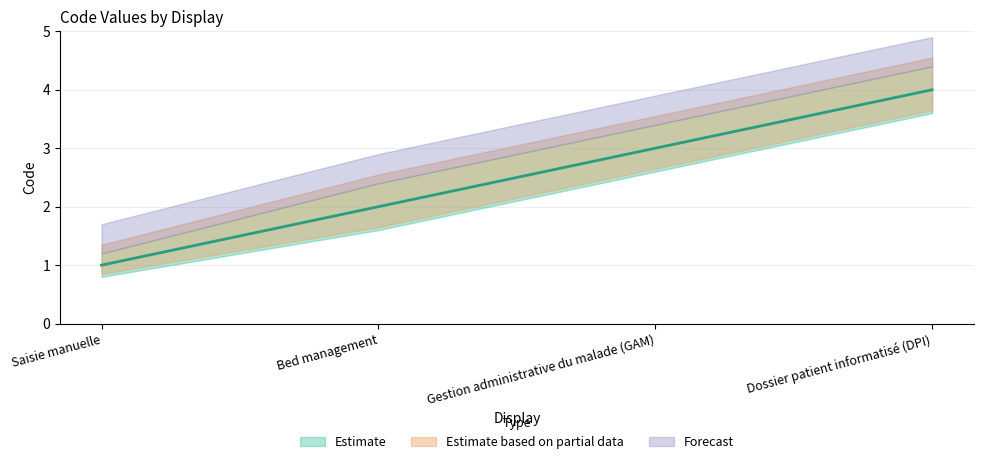

Reading left to right, extract all data points from this chart.

Saisie manuelle=1	Bed management=2	Gestion administrative du malade (GAM)=3	Dossier patient informatisé (DPI)=4